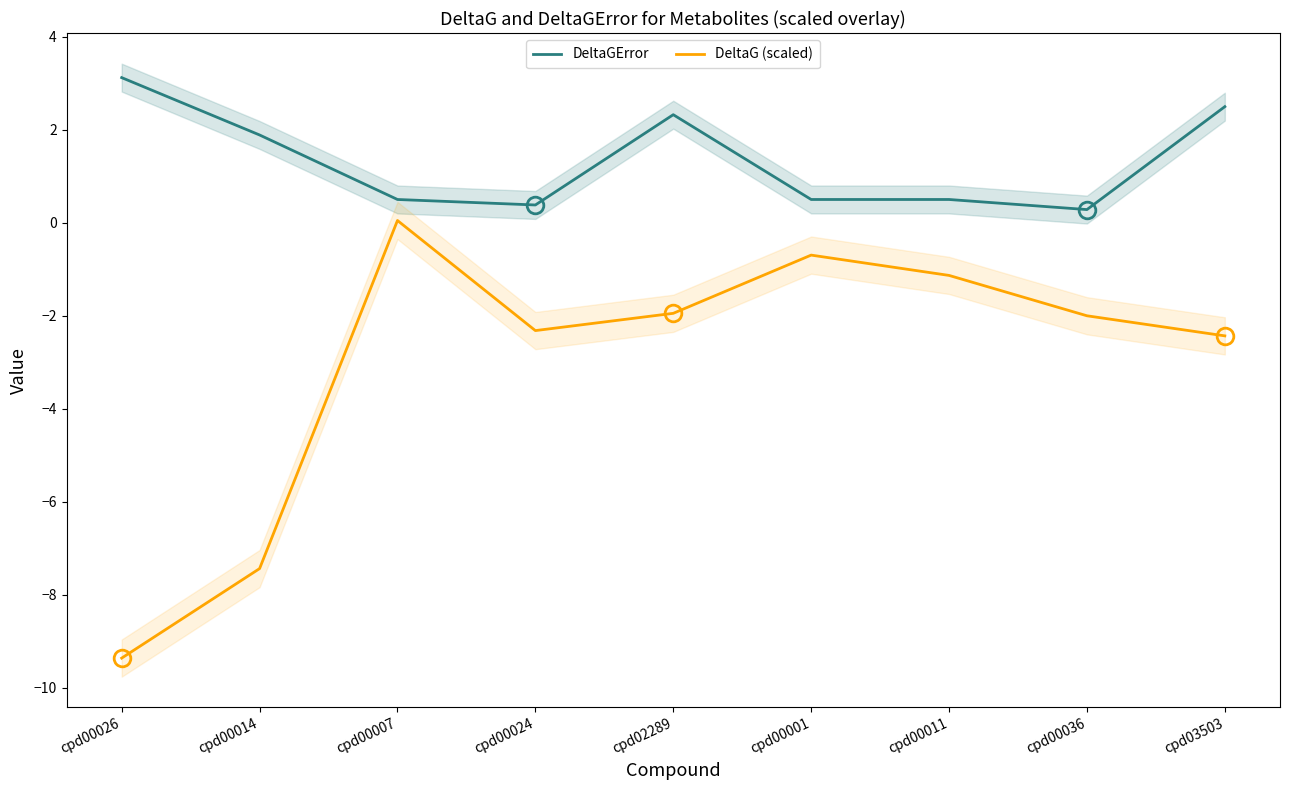

What position from the left is cpd00014?

2